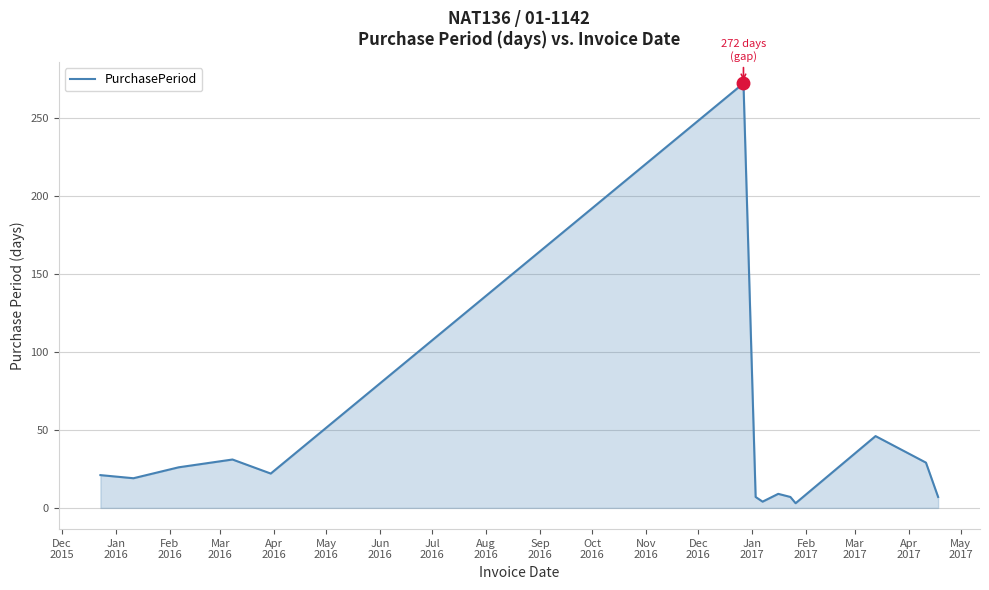

Count the number of categories in the chart.

14